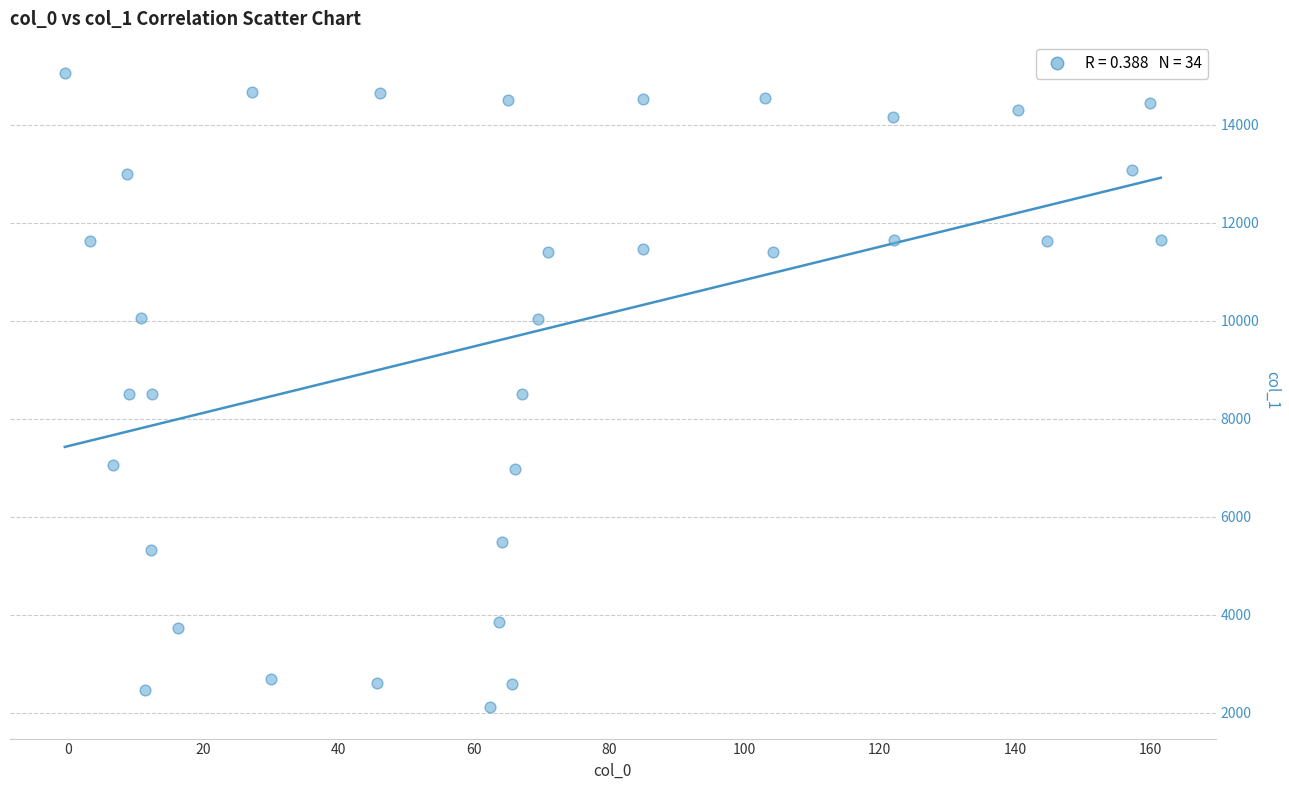

What is the range of X values (max minus min)?

161.9